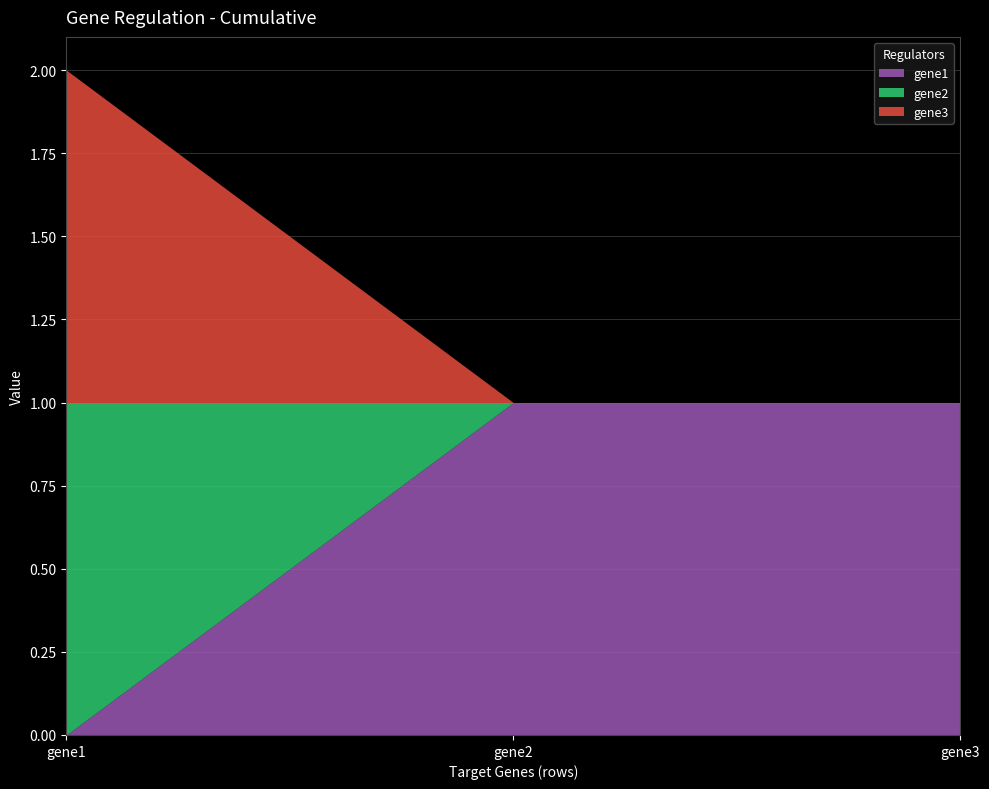

Count the number of categories in the chart.

3